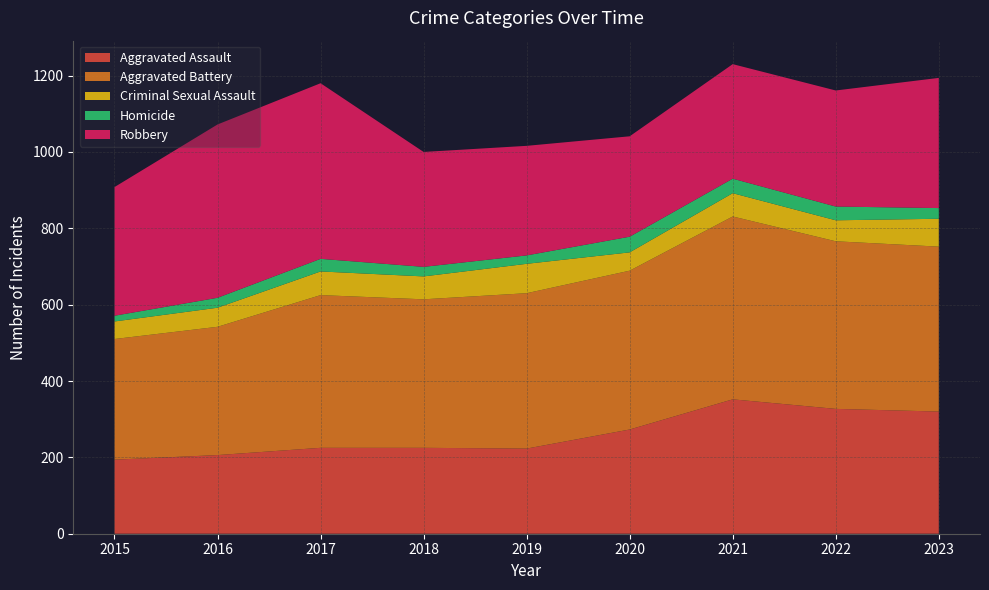

Reading right to left, list all the values displayed in this chart.

Aggravated Assault: 2023=320	2022=327	2021=352	2020=273	2019=223	2018=225	2017=225	2016=206	2015=194
Aggravated Battery: 2023=432	2022=439	2021=479	2020=416	2019=407	2018=389	2017=400	2016=336	2015=316
Criminal Sexual Assault: 2023=73	2022=55	2021=61	2020=48	2019=77	2018=60	2017=62	2016=50	2015=46
Homicide: 2023=28	2022=36	2021=38	2020=41	2019=22	2018=25	2017=33	2016=26	2015=15
Robbery: 2023=341	2022=304	2021=300	2020=263	2019=287	2018=301	2017=460	2016=454	2015=337